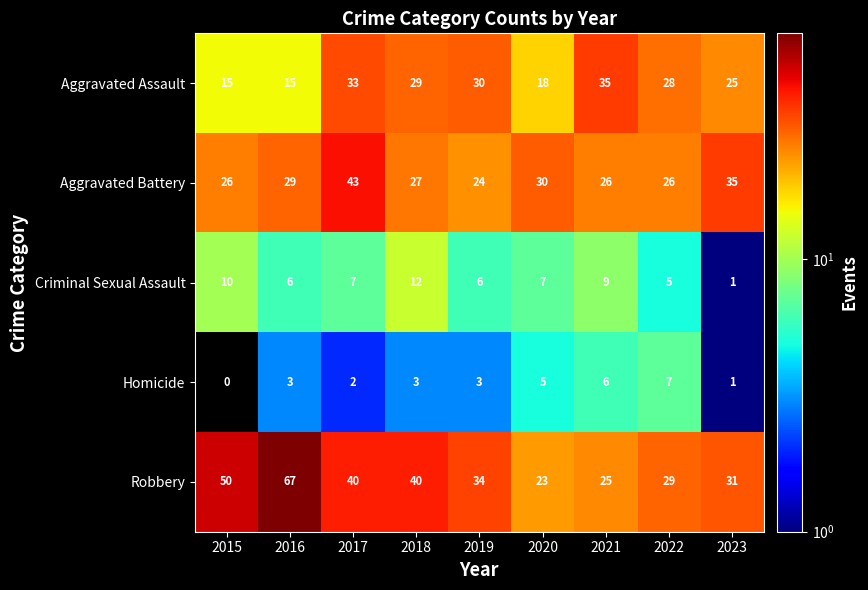

What is the sum of all Robbery values?

339